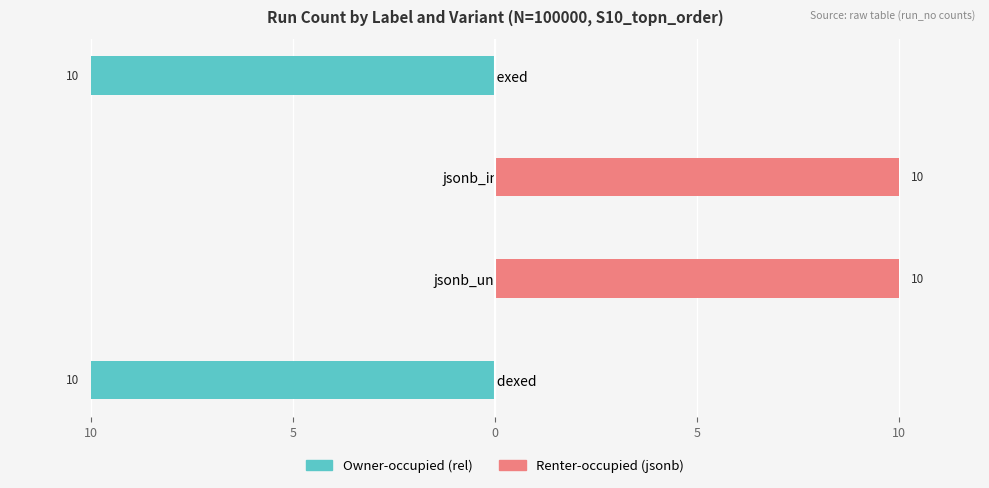

Rank the series by their average value, from lowest to highest.

Owner-occupied, Renter-occupied